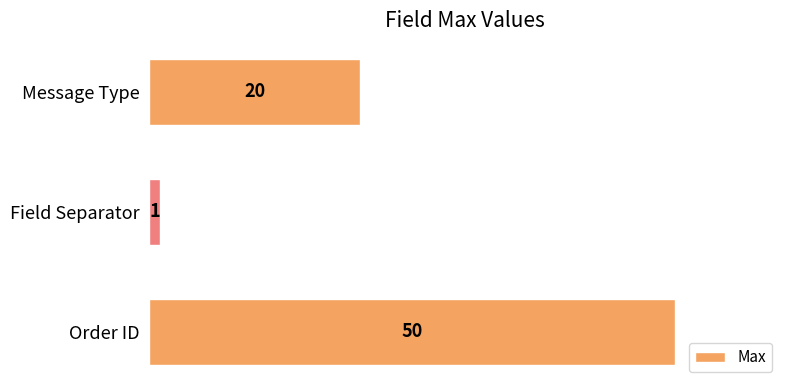

How many values are between 1 and 50?

3